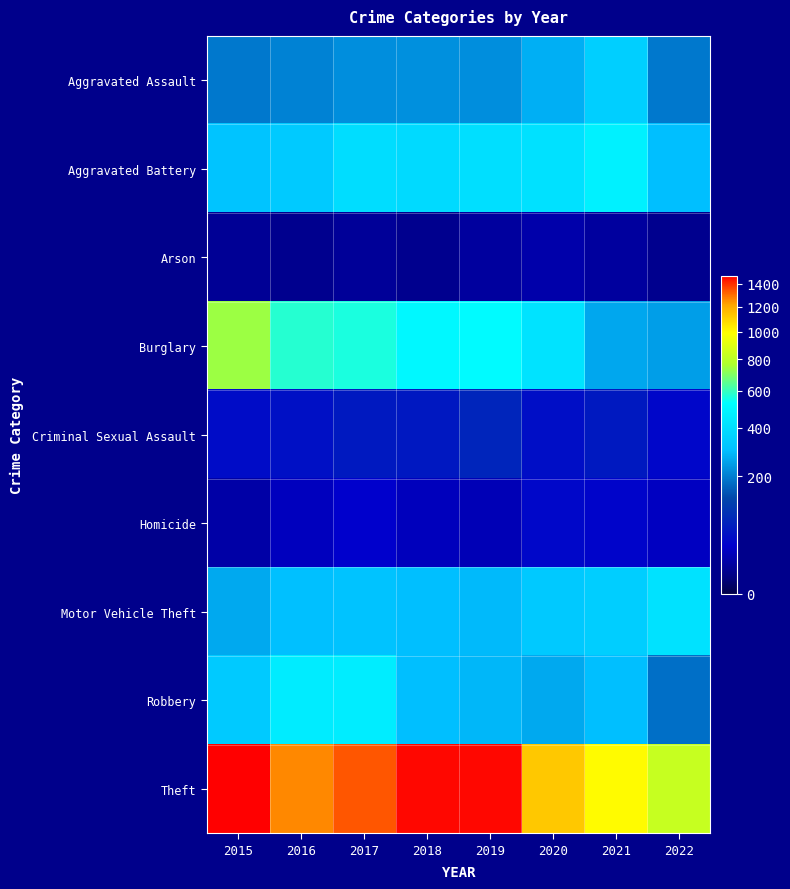

What is the total value across all series at 2020?

2941